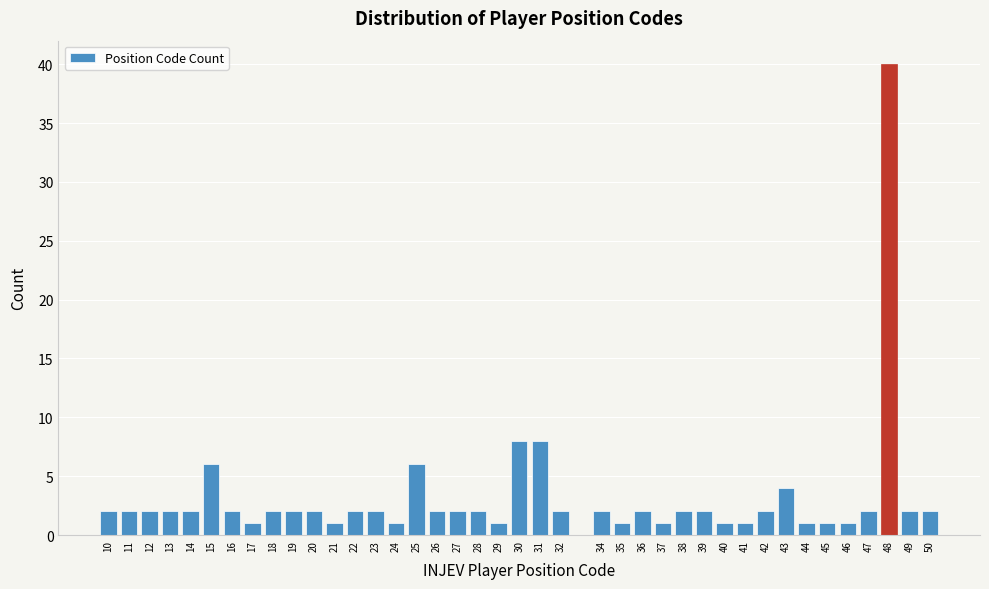

What is the ratio of the value at 37 to the value at 27?

0.5